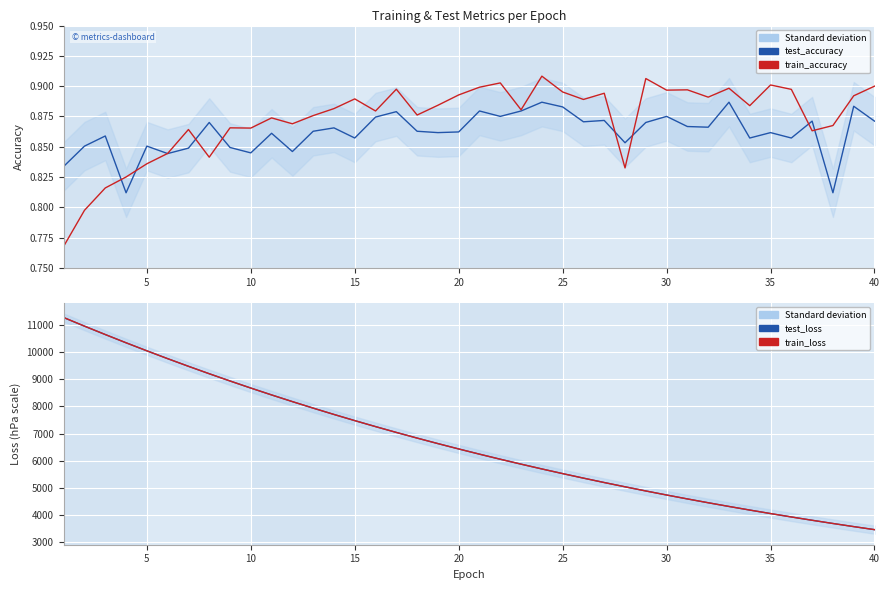

What is the maximum value for test_accuracy?

0.9